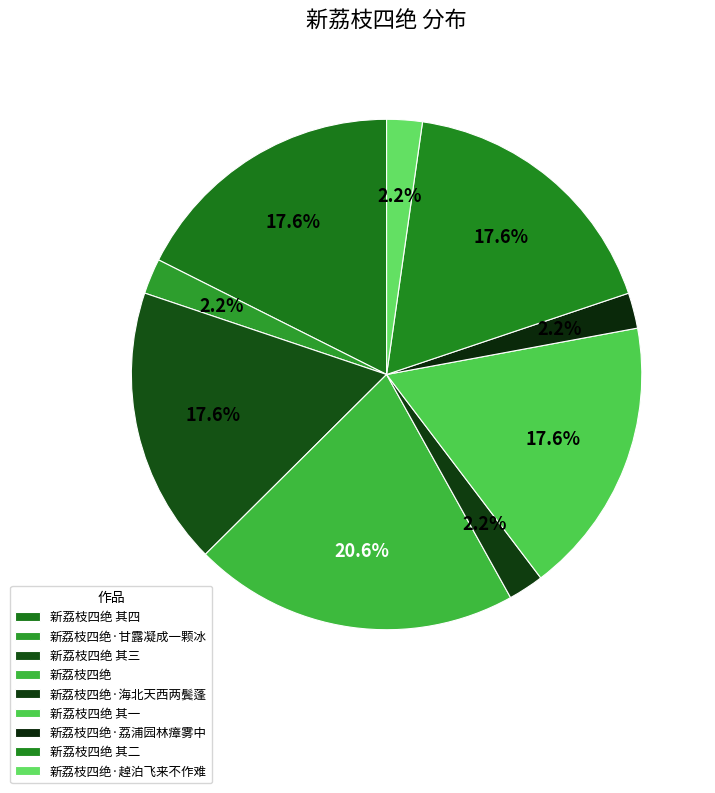

What percentage is the 新荔枝四绝 其一 slice, to the nearest percent?

18%